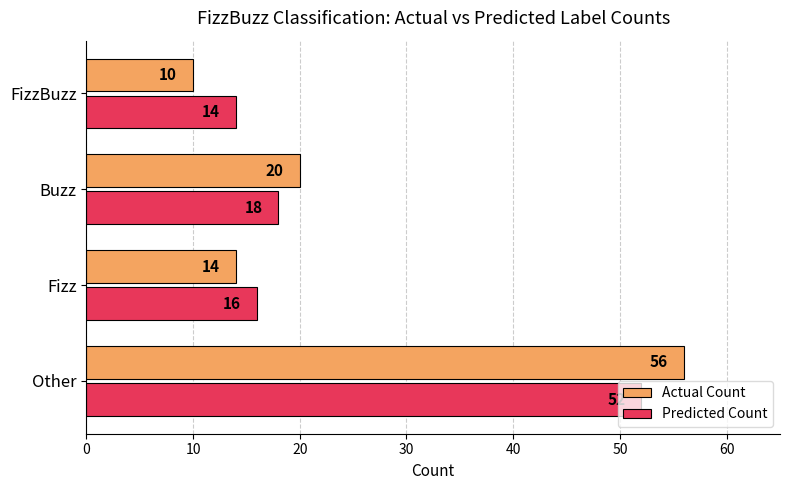

Rank the categories by Predicted Count value from lowest to highest.

FizzBuzz, Fizz, Buzz, Other